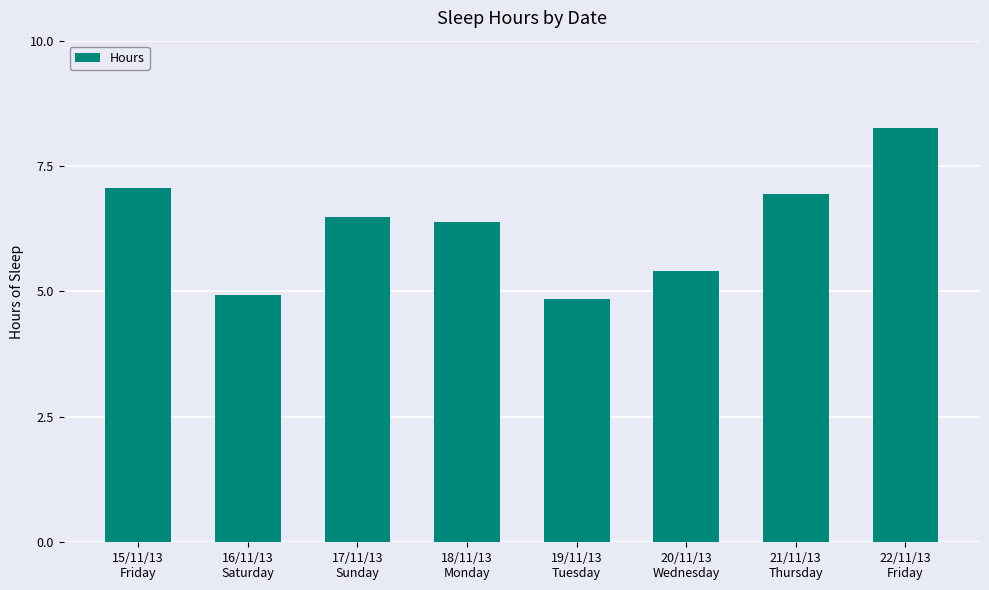

What is the value of the 7th bar from the left?

7.0